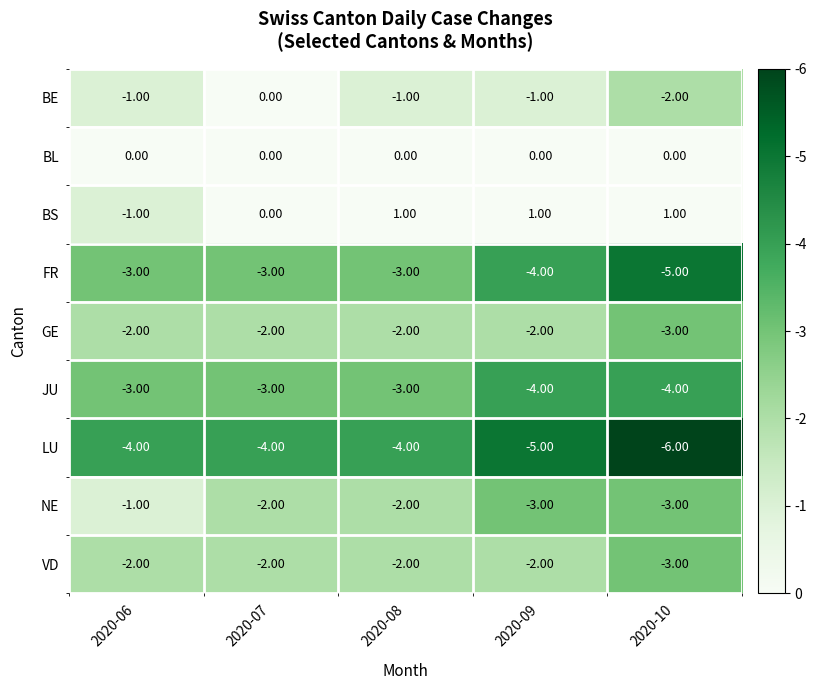

What is the spread (max minus min) of values at 2020-06?

4